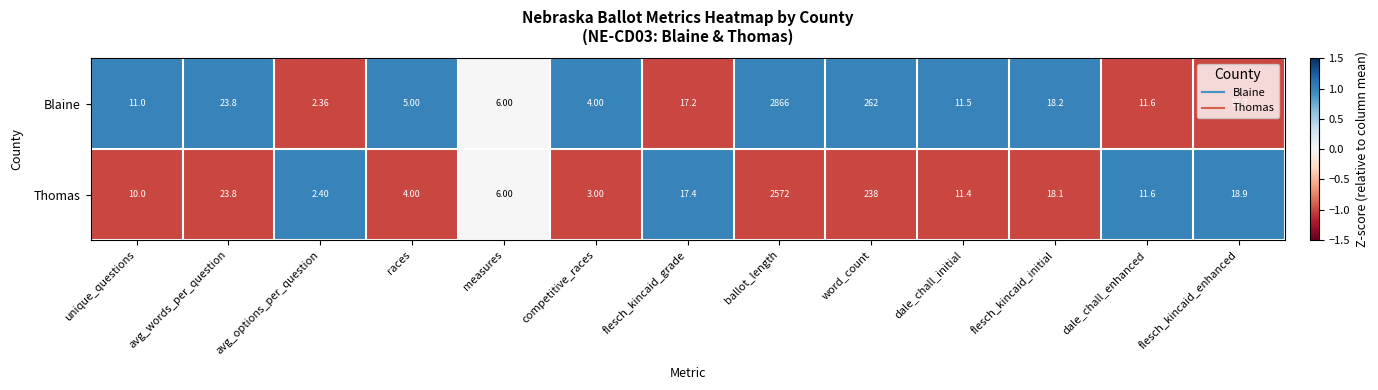

Which category has the highest value across all series?

ballot_length